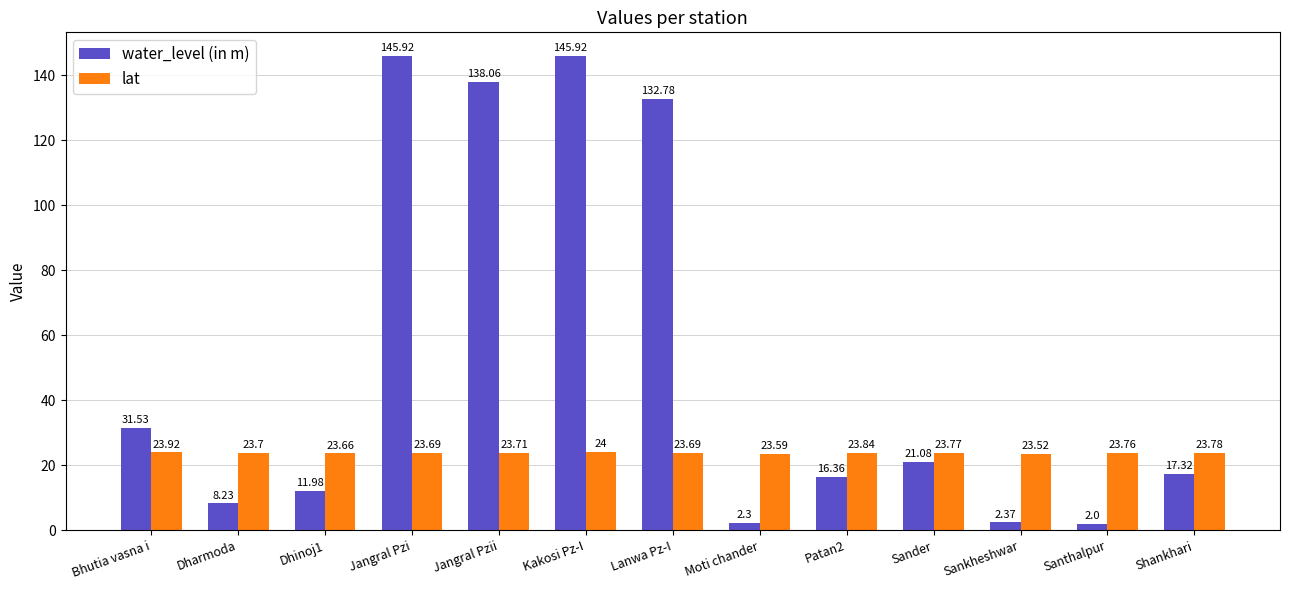

Between Kakosi Pz-I and Patan2, which series saw the biggest shift?

water_level (in m)